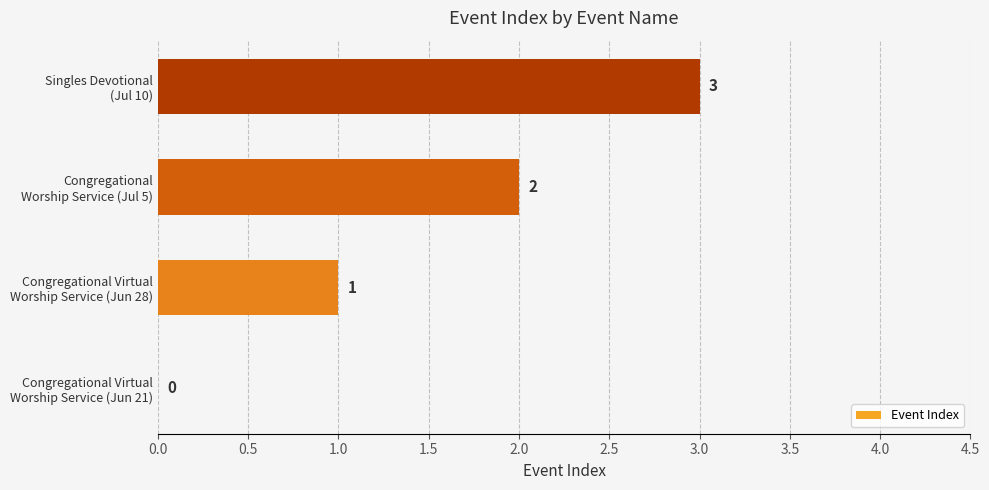

What is the sum of all values?

6